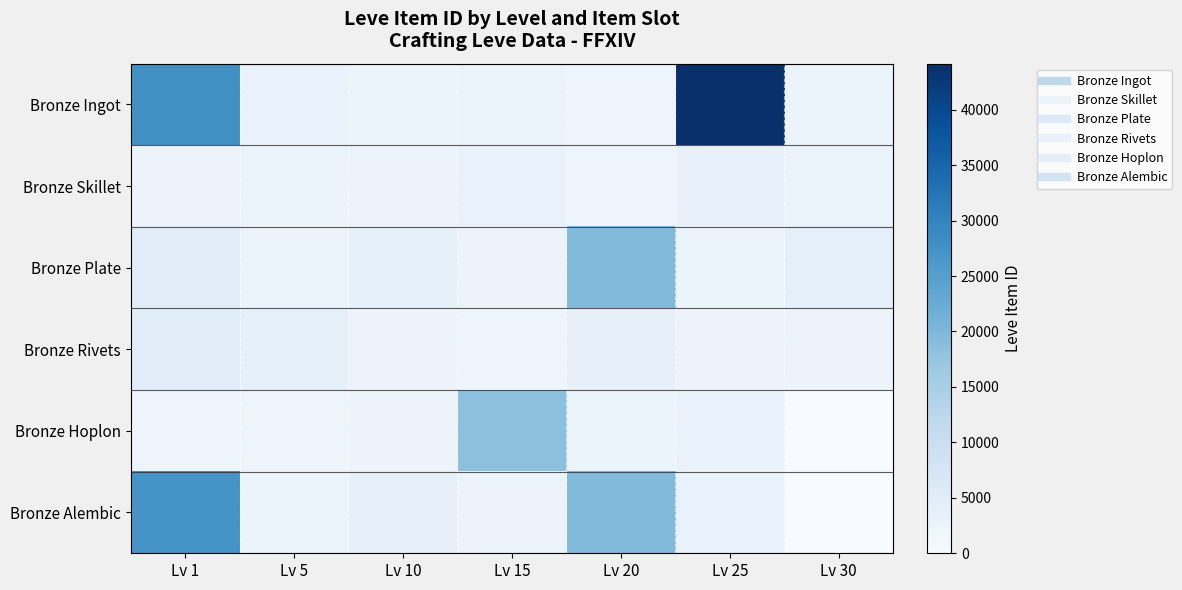

How many series are shown in this chart?

6